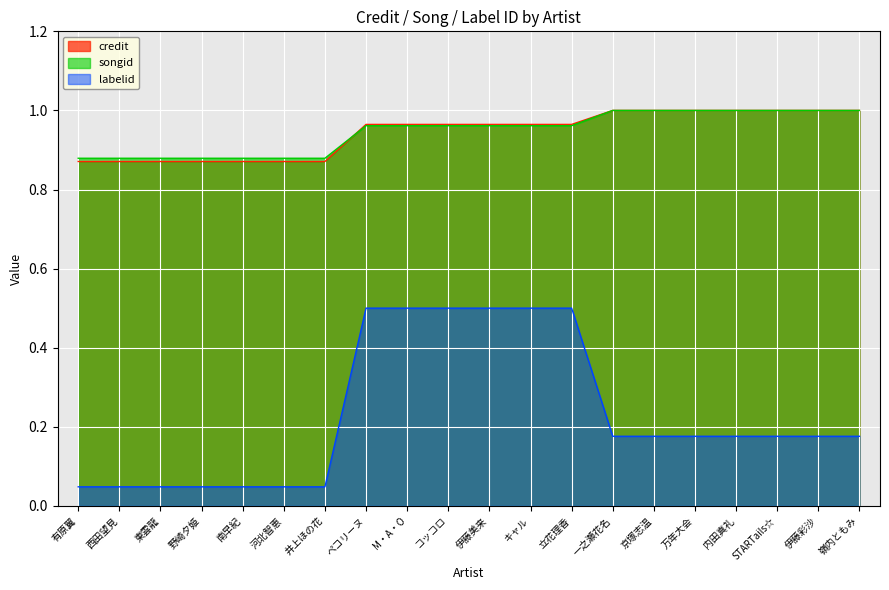

True or false: credit has a value of 1.7 at 京塚志温.

False